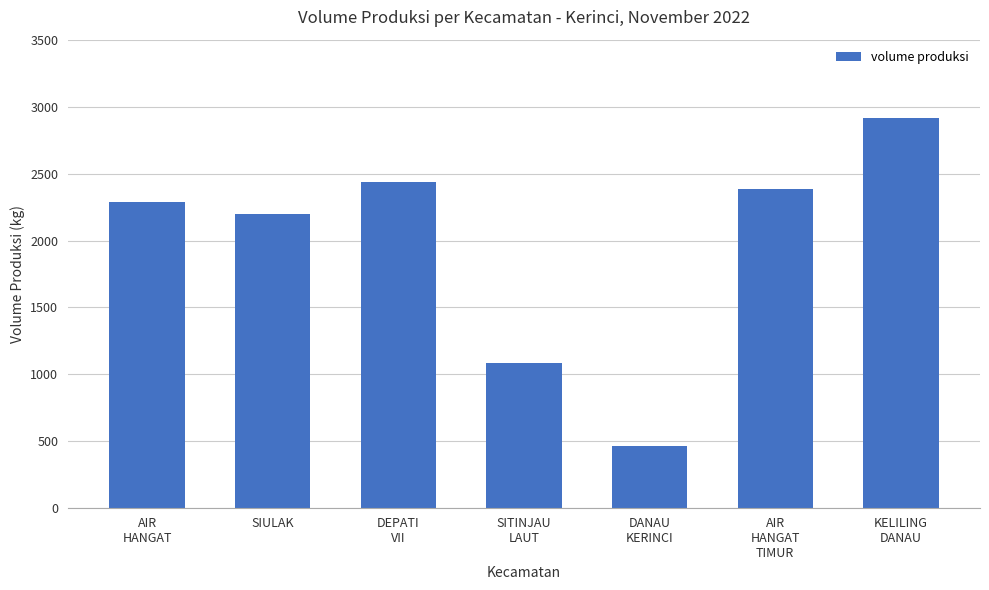

What is the sum of the values at DEPATI
VII and SIULAK?

4638.7